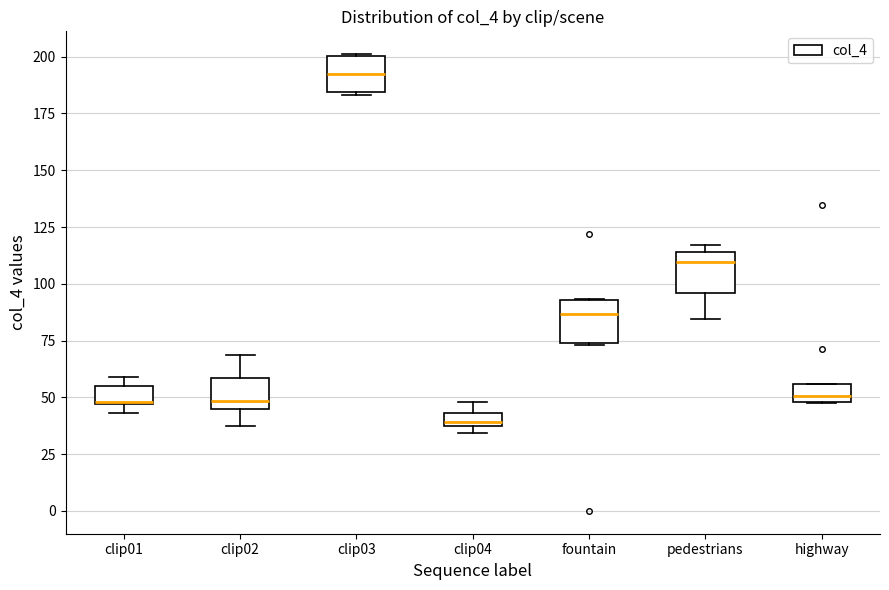

Where is the lower edge of the box for pedestrians on the y-axis? The values are not printed on the chart, so give them approximately, as read against the axis.

95